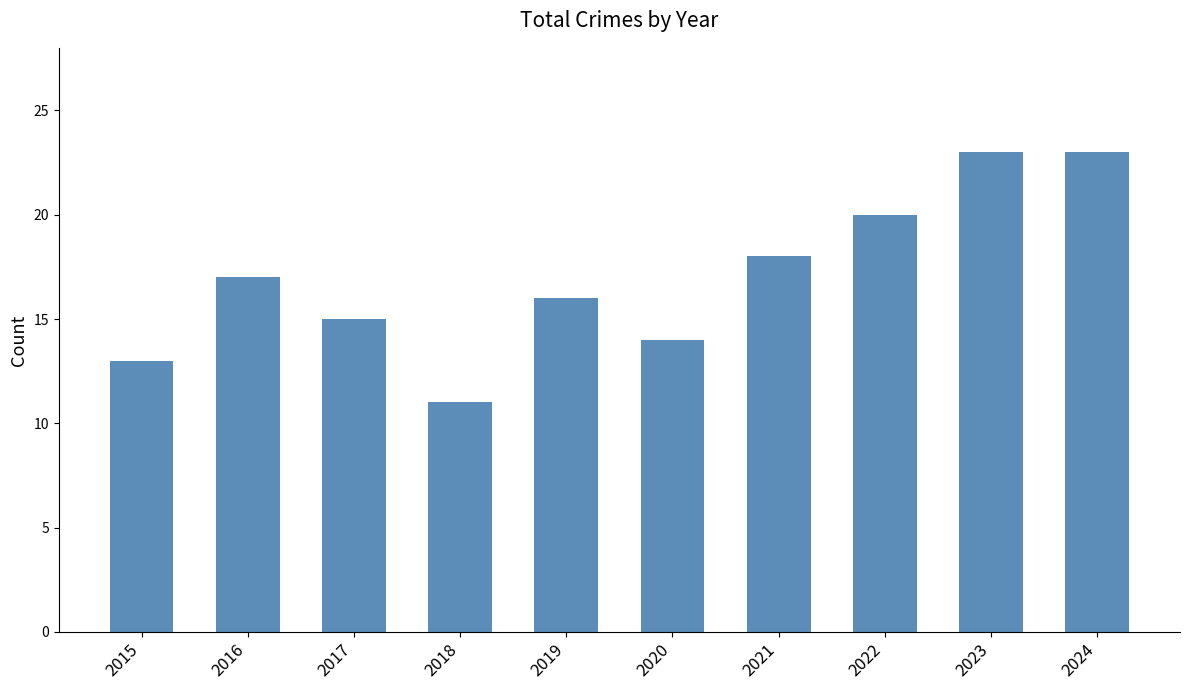

Which category has the lowest value across all series?

2018